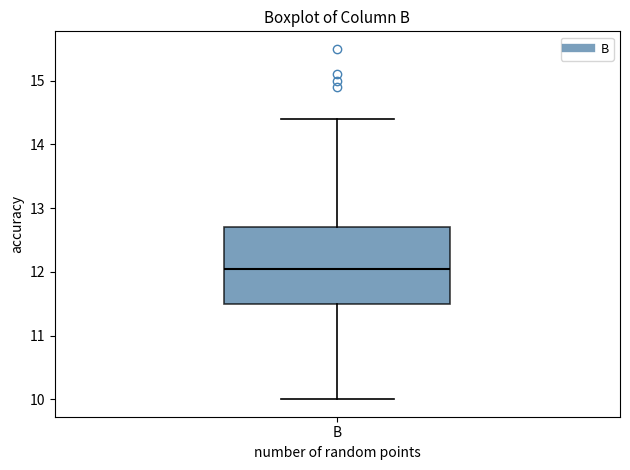

Transcribe this box plot: give where the median line is, the range the box spans, and where the two whiskers end, as read against the y-axis. The values are not printed on the chart, so give them approximately, as read against the axis.

median 12.1, box 11.5 to 12.7, whiskers 10.0 to 14.4